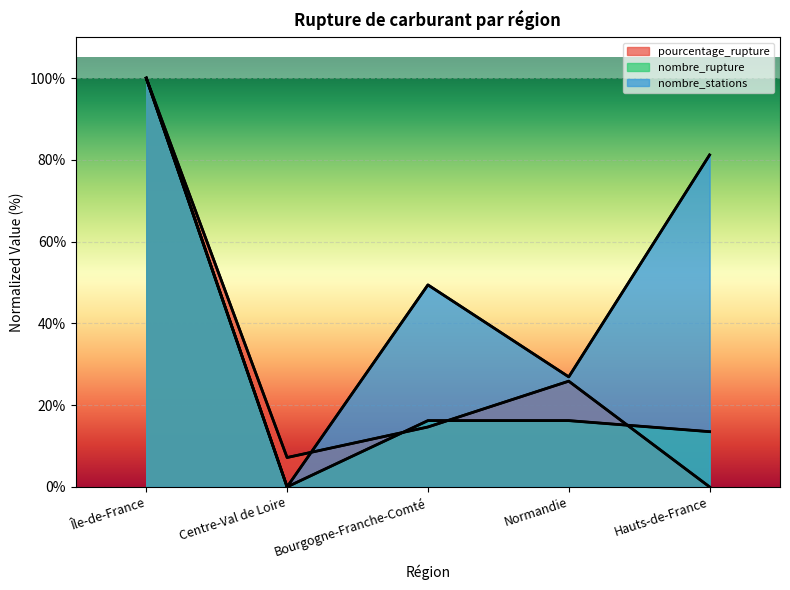

True or false: nombre_rupture and nombre_stations intersect in this chart.

False